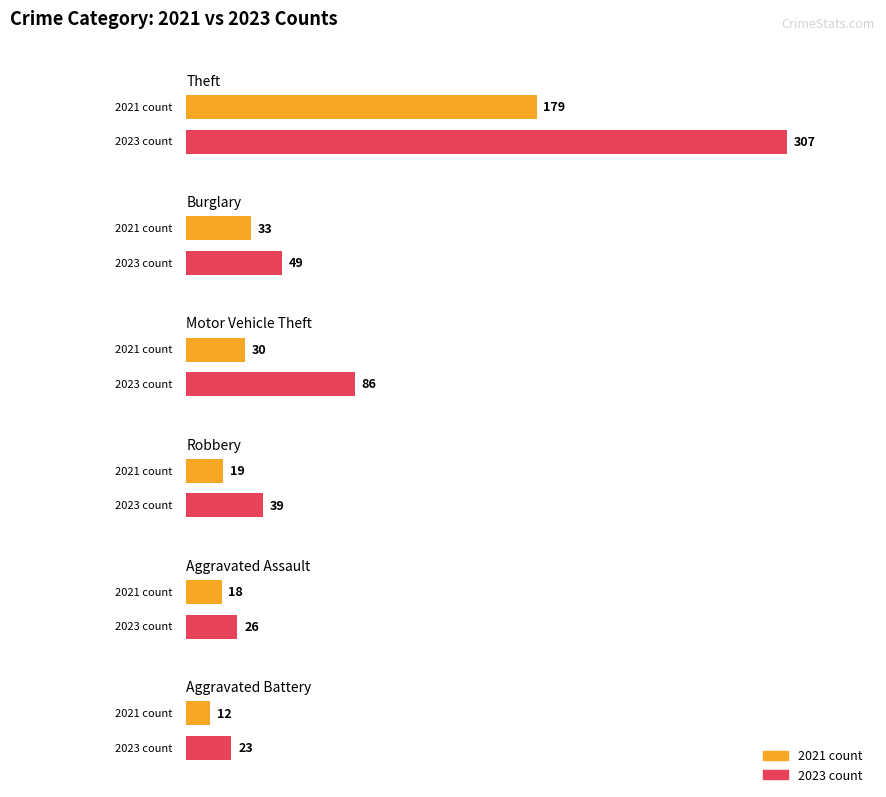

Is it true that Aggravated Battery equals 26 at 2024?

False